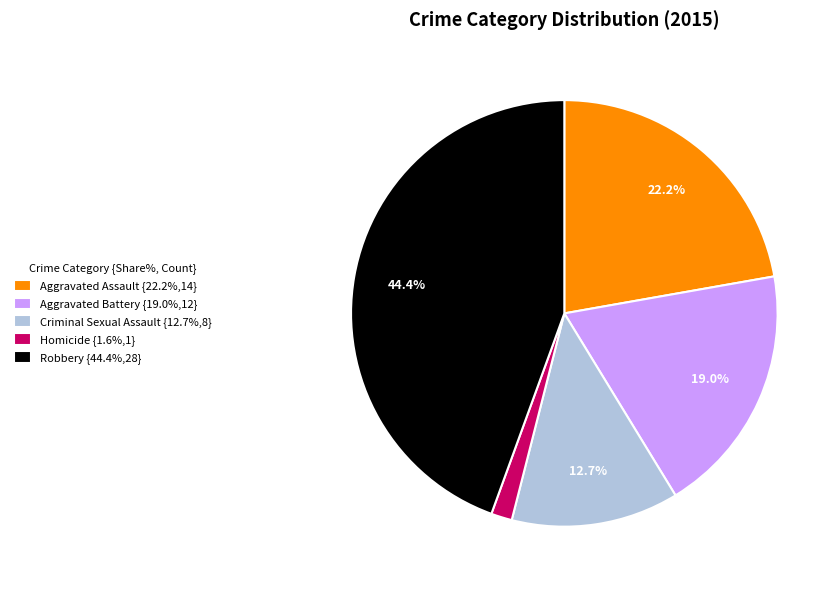

Rank the categories by value from highest to lowest.

Robbery, Aggravated Assault, Aggravated Battery, Criminal Sexual Assault, Homicide